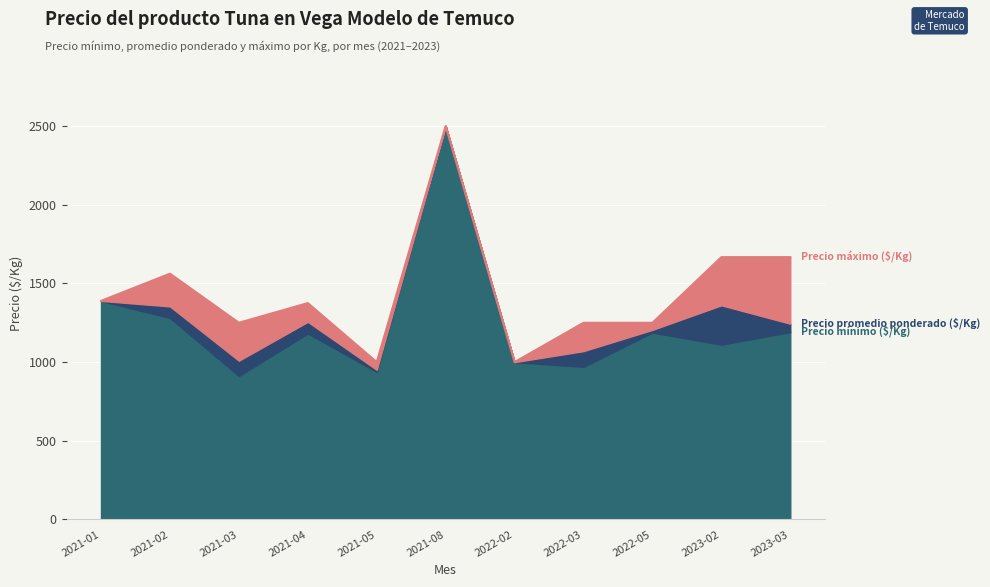

At which category is the sum across all series the highest?

2021-08